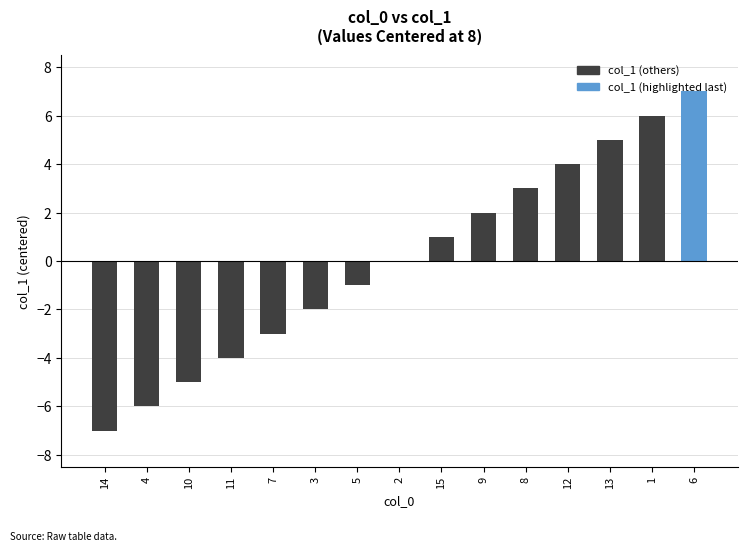

Are the bars horizontal?

No